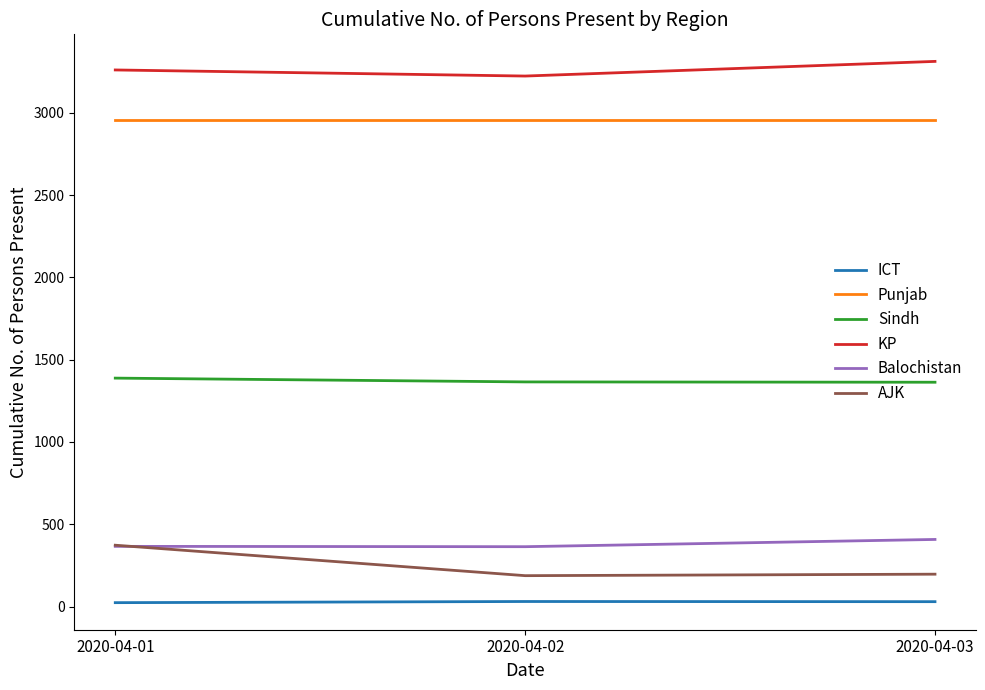

The value of Sindh at 2020-04-01 is 1388. True or false?

True